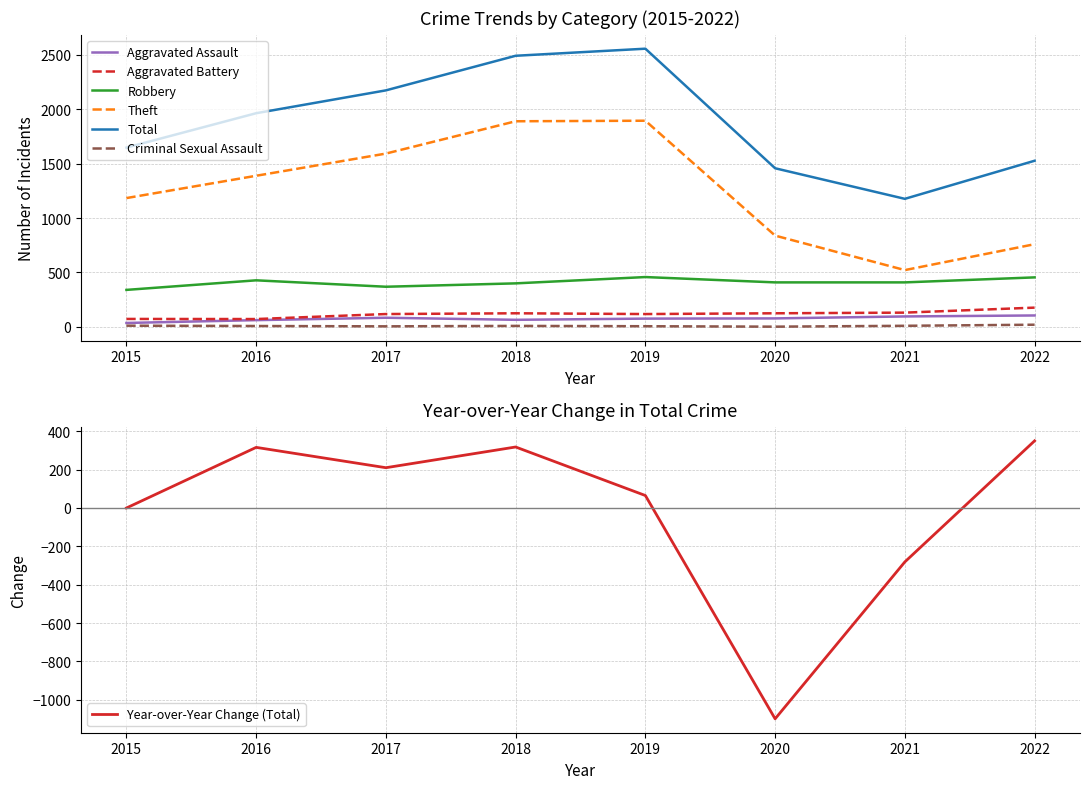

True or false: Total has more than 1 interior local peaks.

False